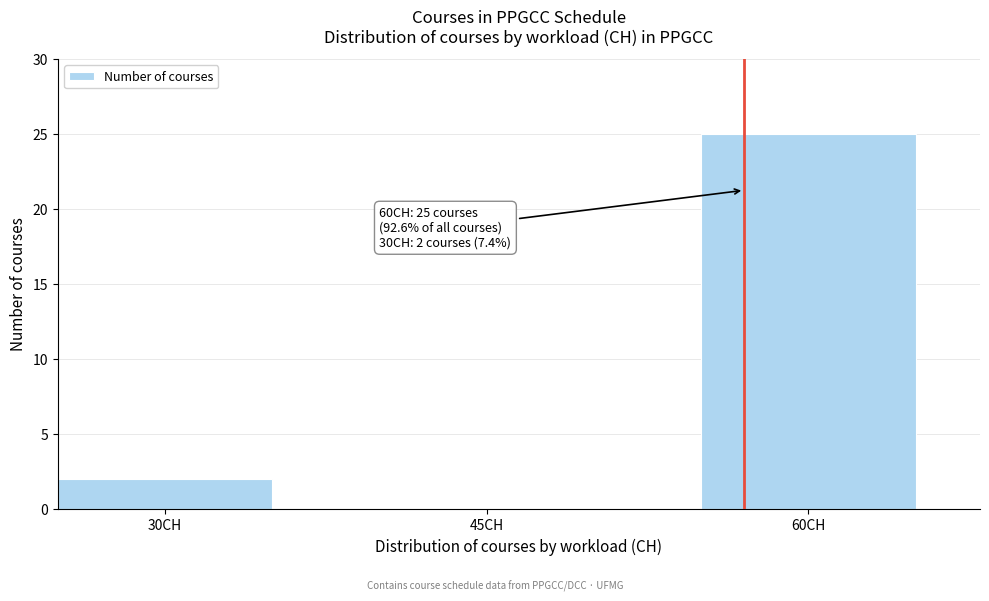

Which range on the x-axis has the tallest bar?

55 to 65